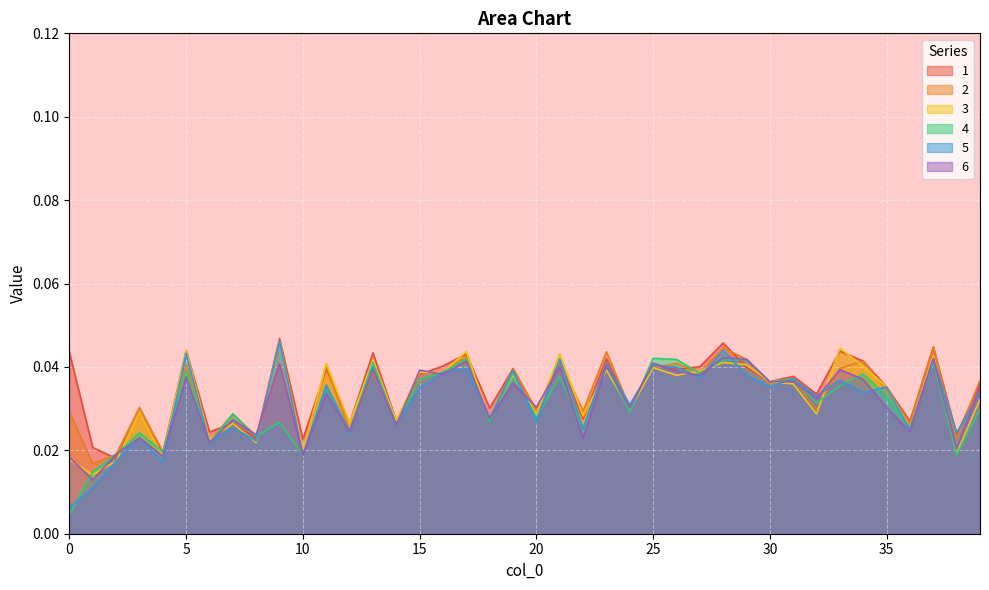

How many lines are shown in the chart?

6